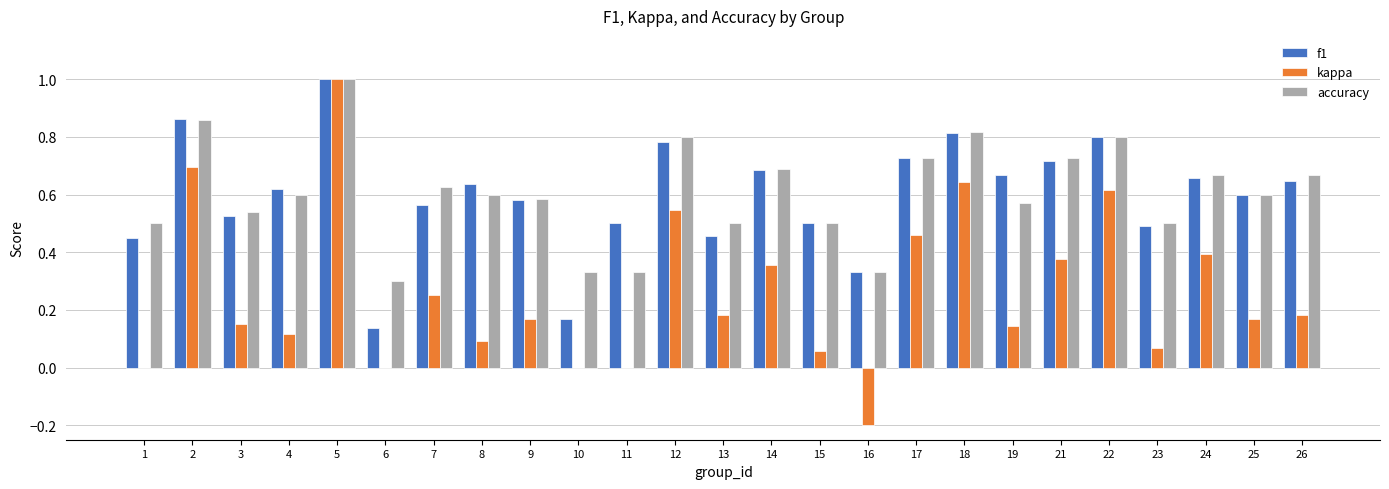

Which series changed the most between 4 and 17?

kappa